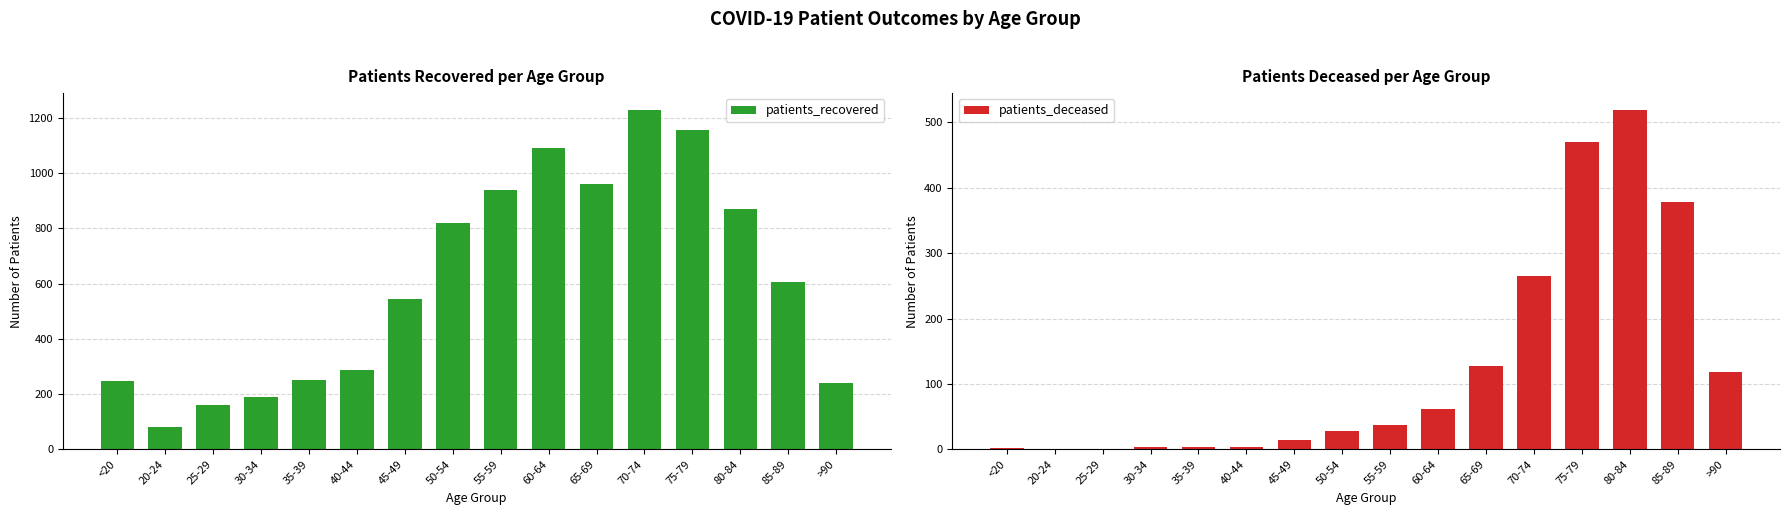

How many data points in patients_deceased are less than 37?

8